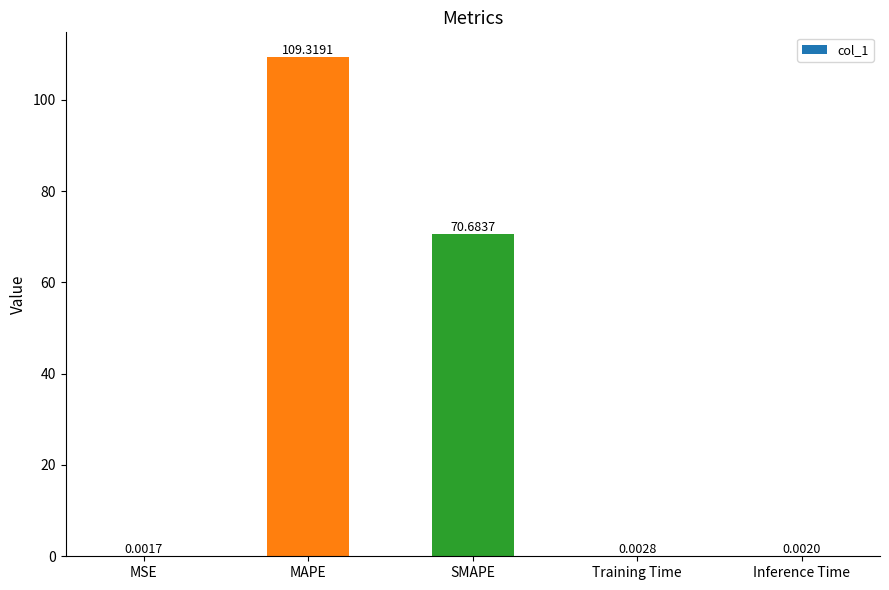

Which category has the highest value across all series?

MAPE